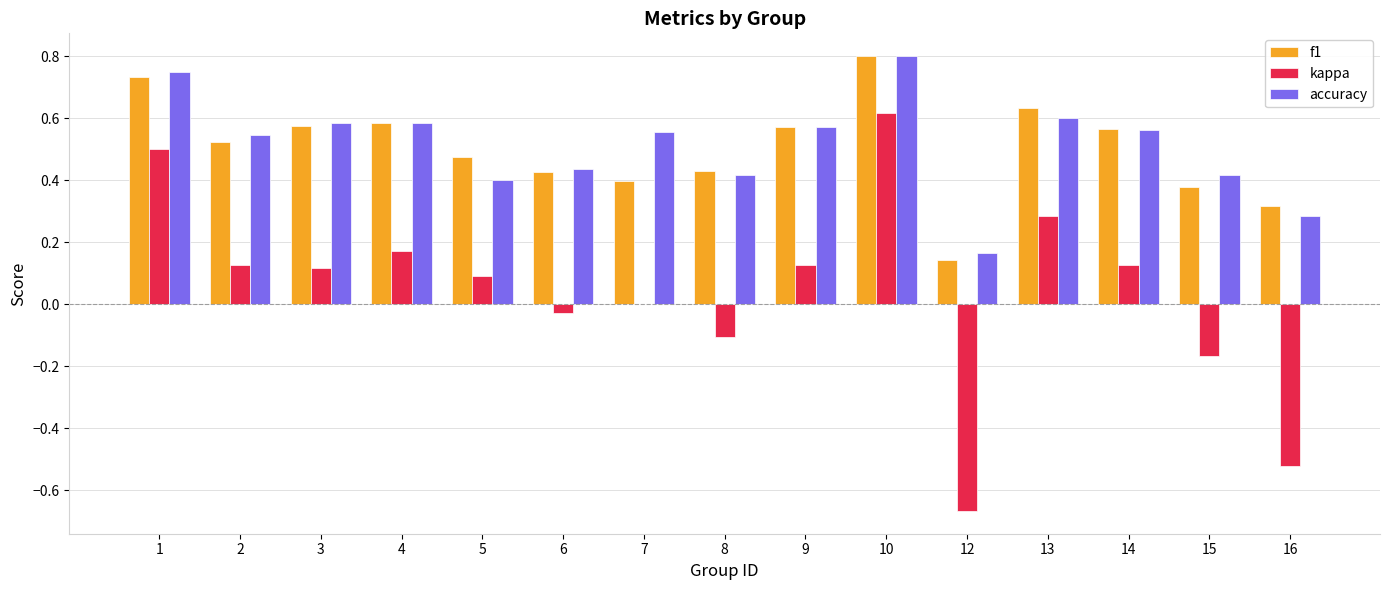

What is the sum of the accuracy values at 4 and 9?

1.2